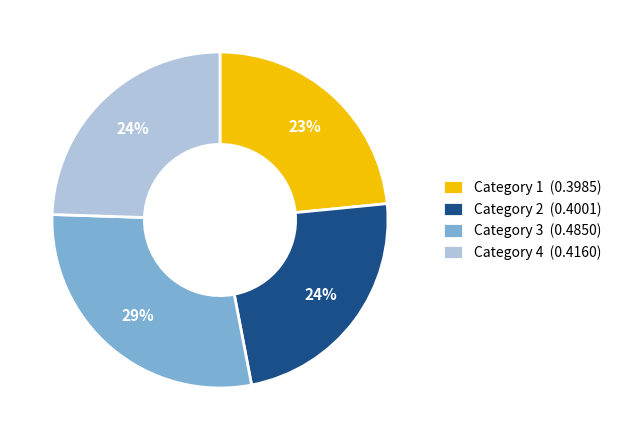

True or false: Category 4 (0.4160) accounts for 16% of the total.

False